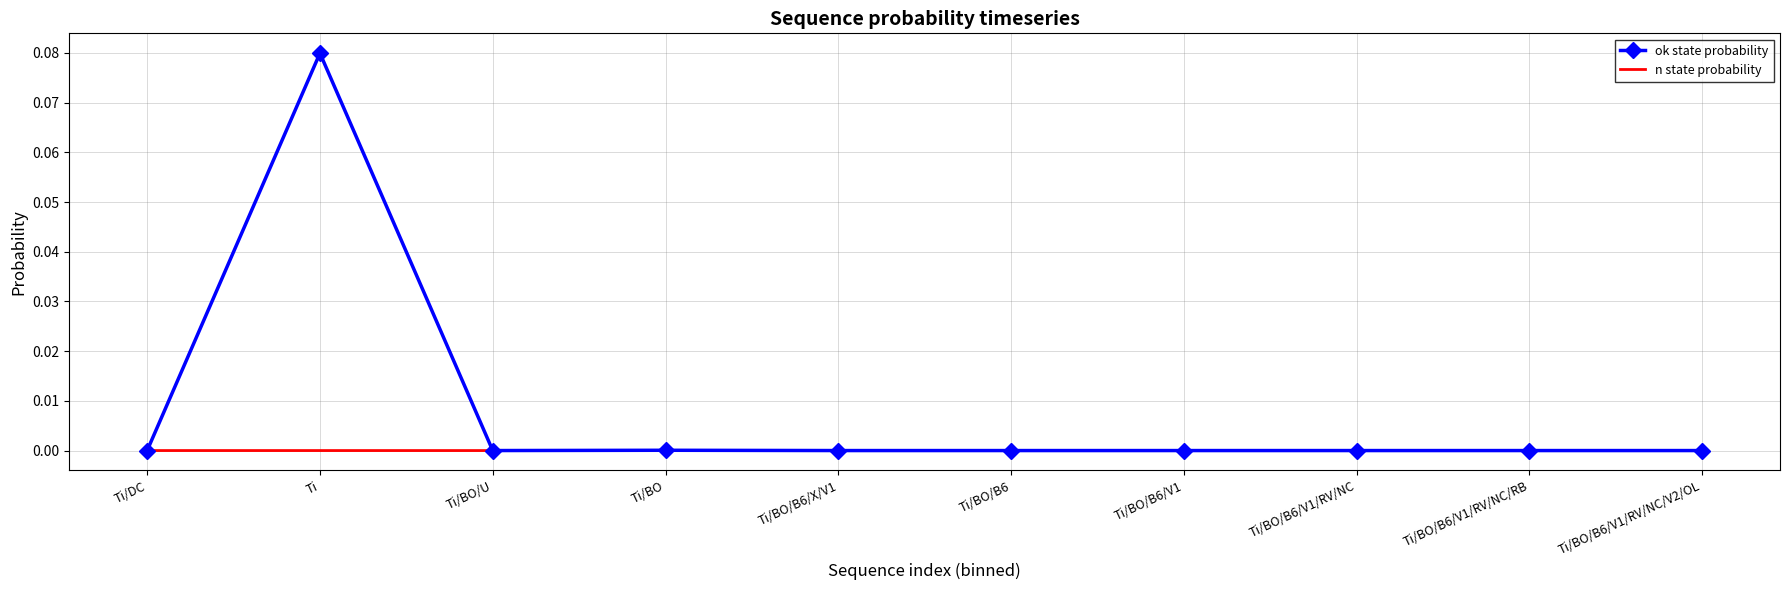

Which series has the largest total across all categories?

ok state probability